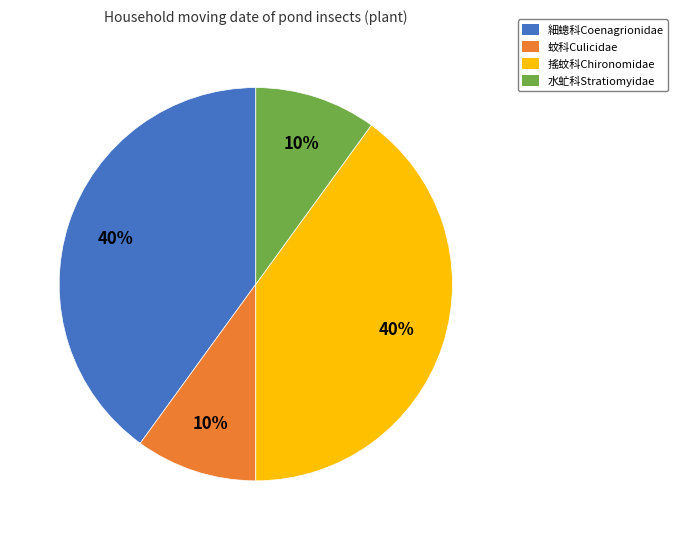

Does 蚊科Culicidae represent more than half of the total?

No